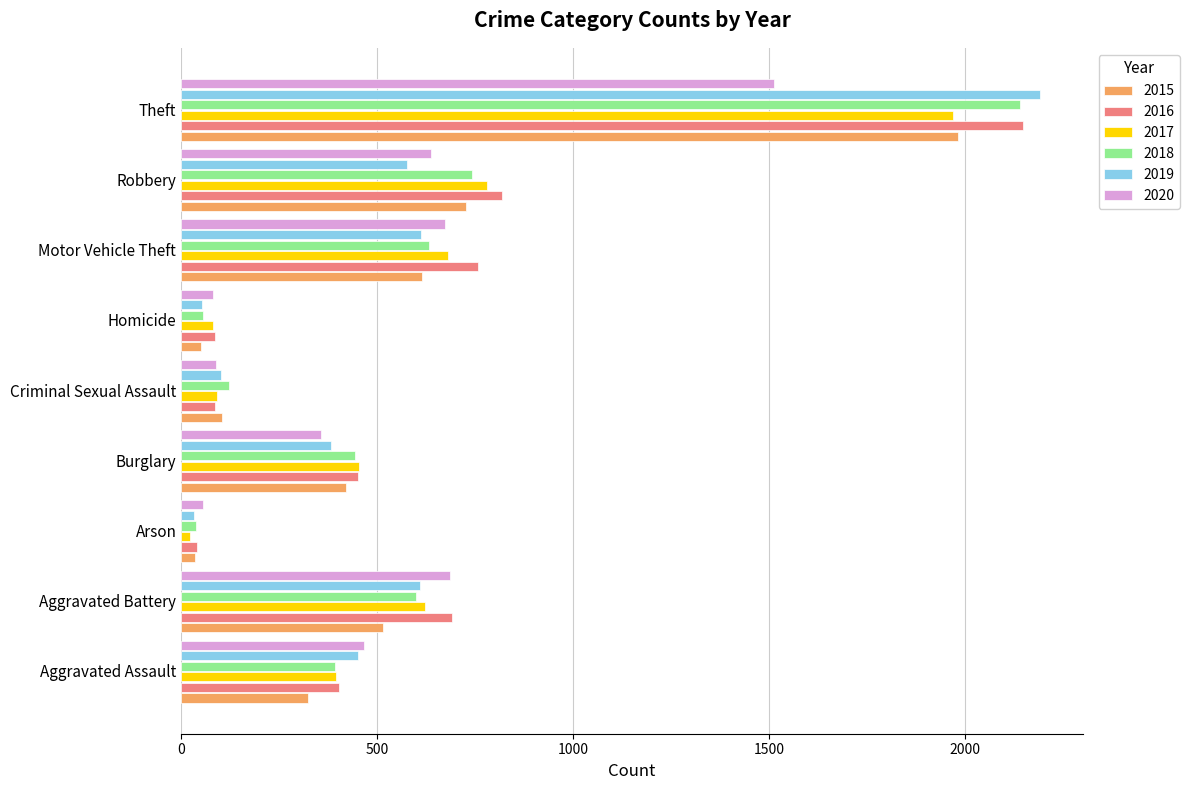

What is the maximum value shown in the chart?

2190